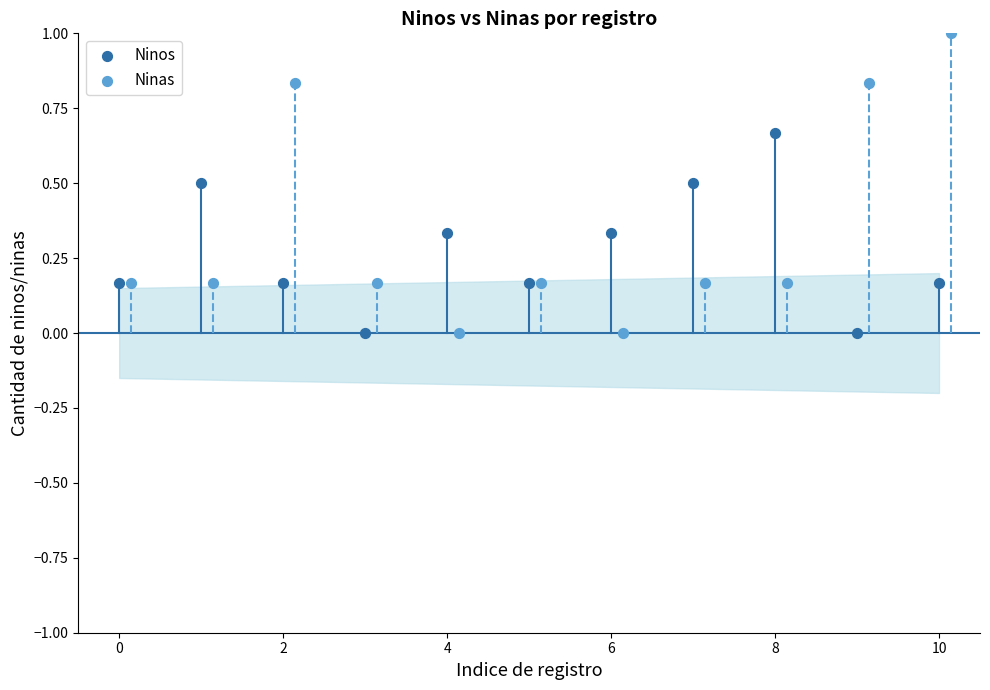

Which series has the widest spread of Y values?

Ninas